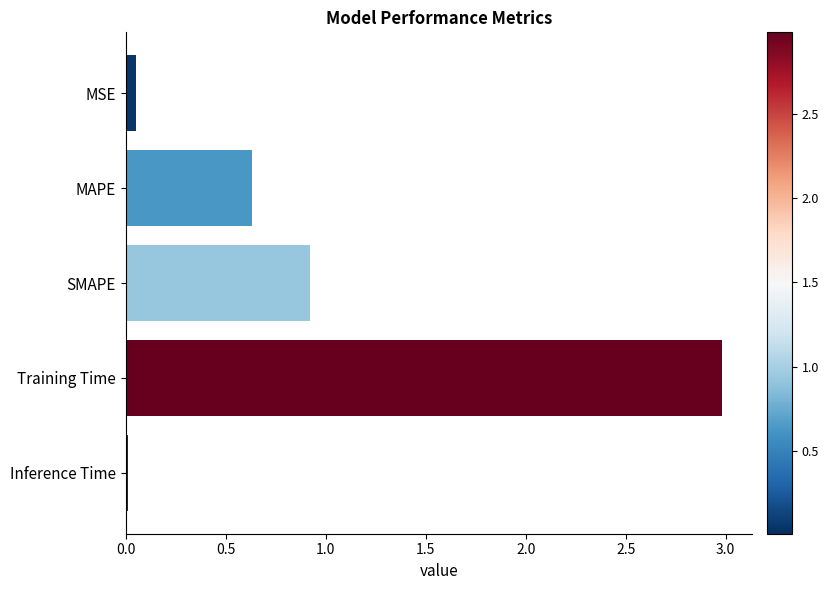

What is the average value?

0.9